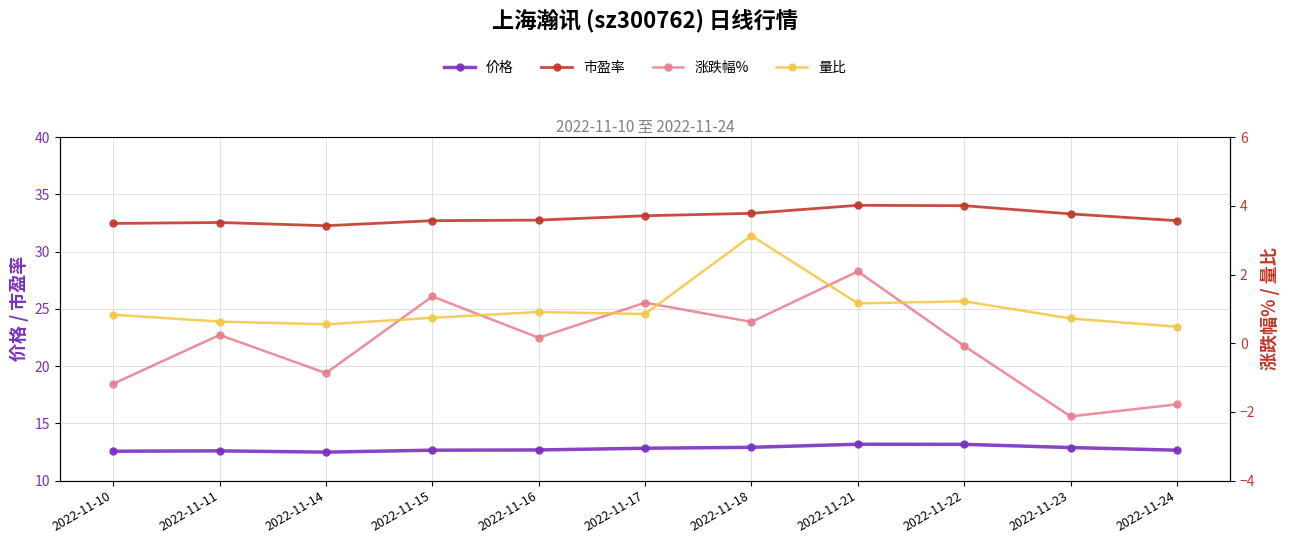

True or false: 价格 and 量比 cross at least once.

False